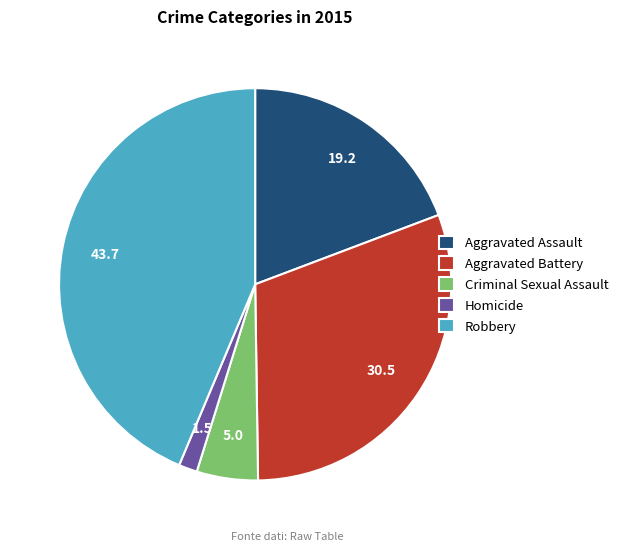

The Aggravated Battery slice represents 31% of the pie. True or false?

True